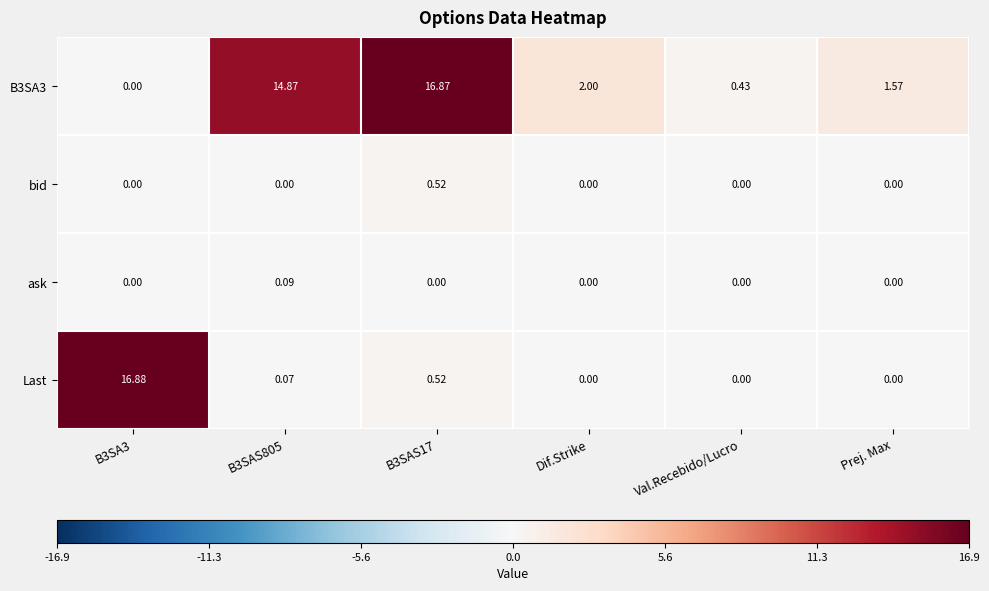

Which series has the widest spread of values?

Last